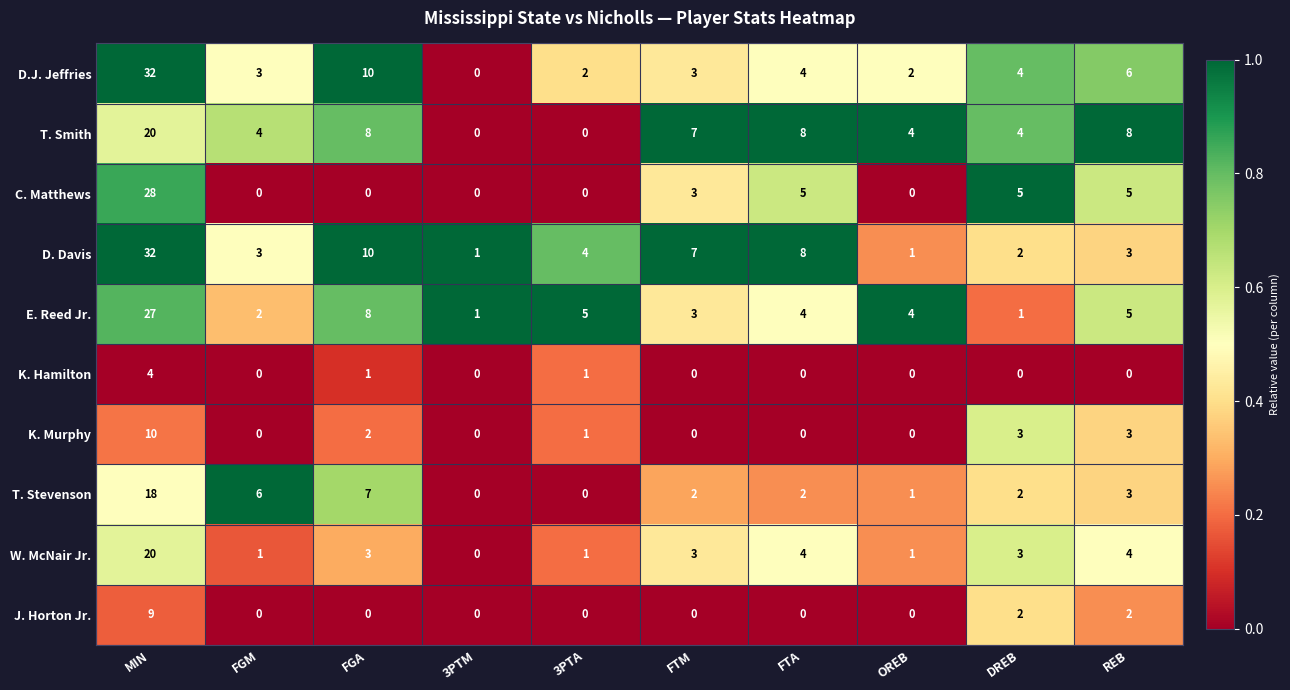

How many values in C. Matthews are above zero?

5